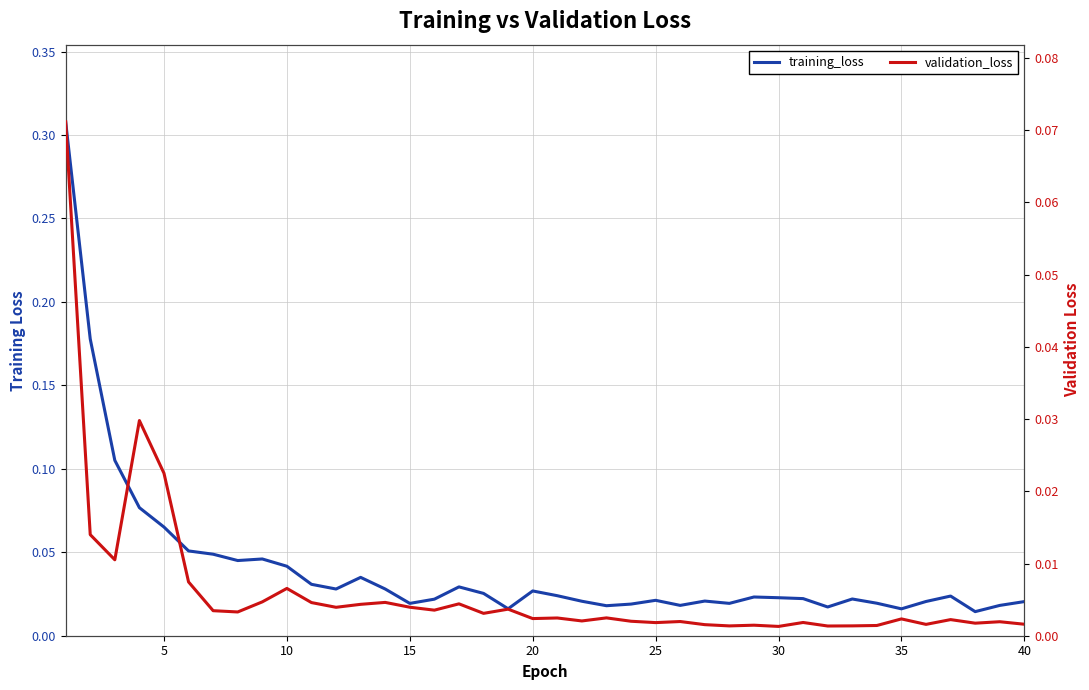

What is the sum of all training_loss values?

1.6